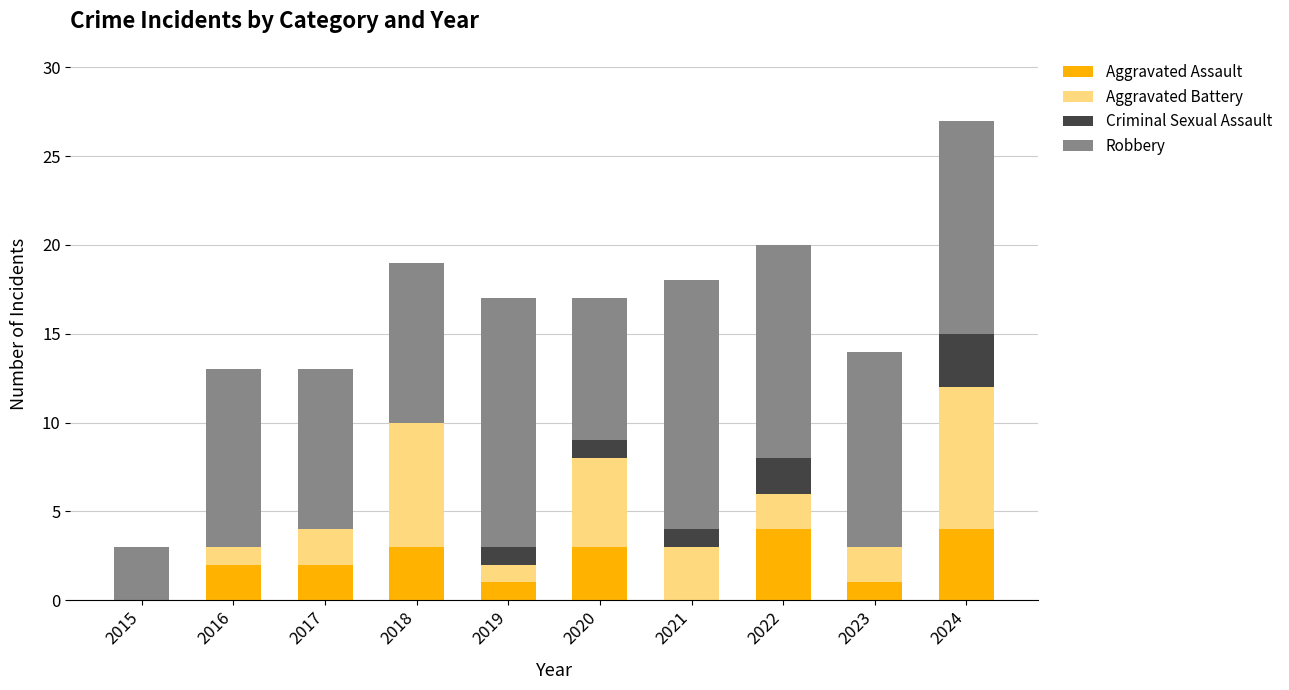

Are the bars horizontal?

No